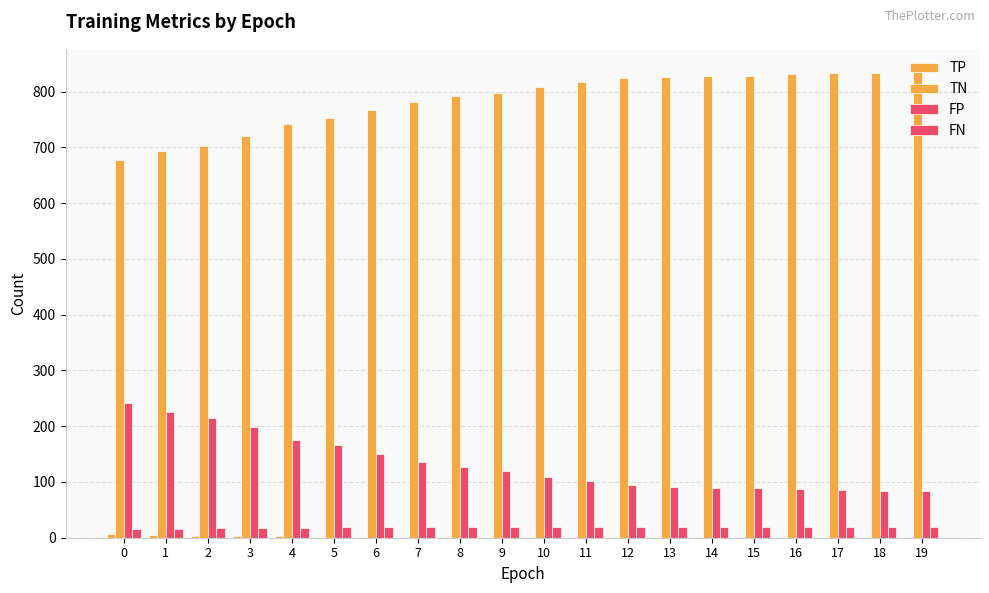

At how many categories does at least one series exceed 135?

20